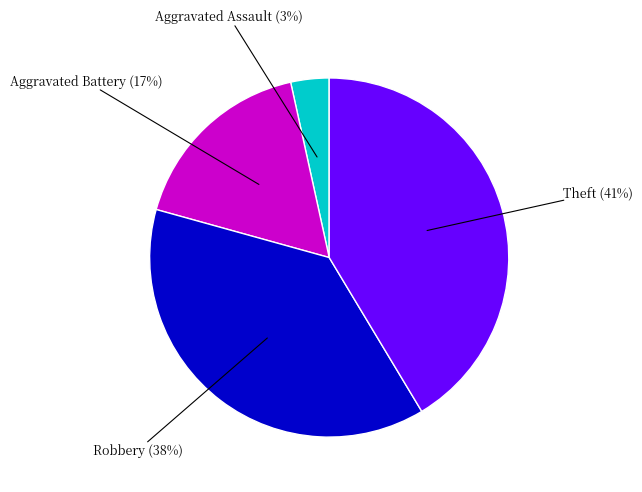

Does any single category account for the majority?

No